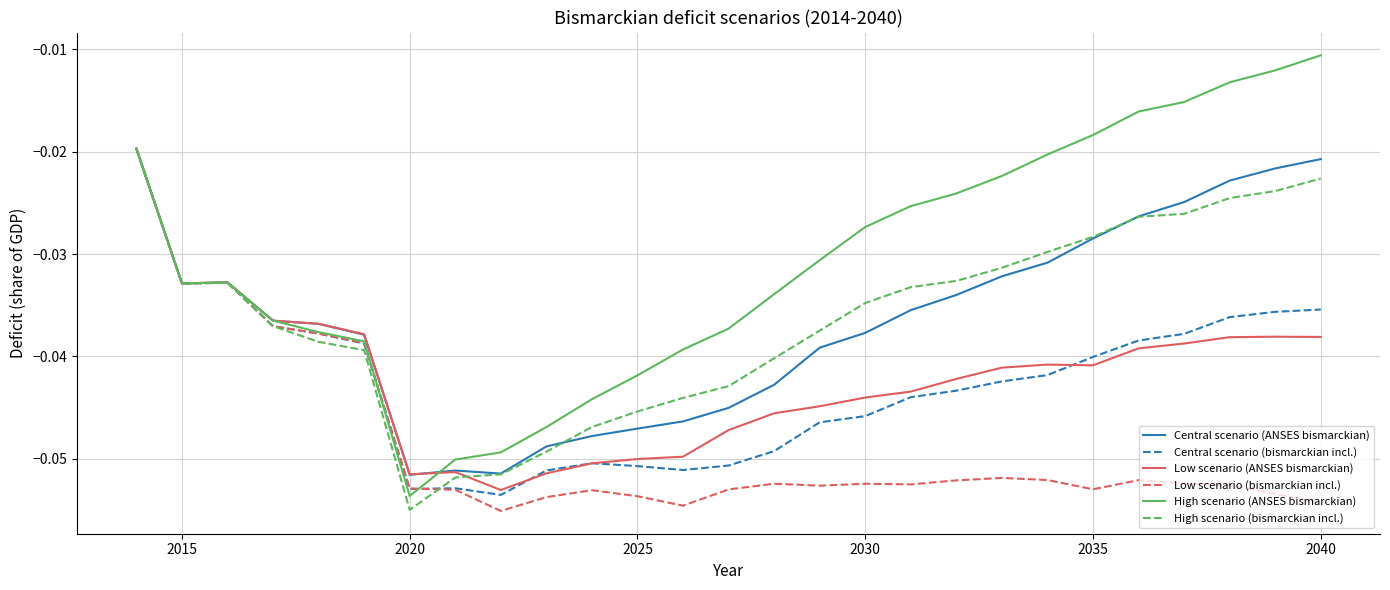

Which series has the widest spread of values?

High scenario (ANSES bismarckian)